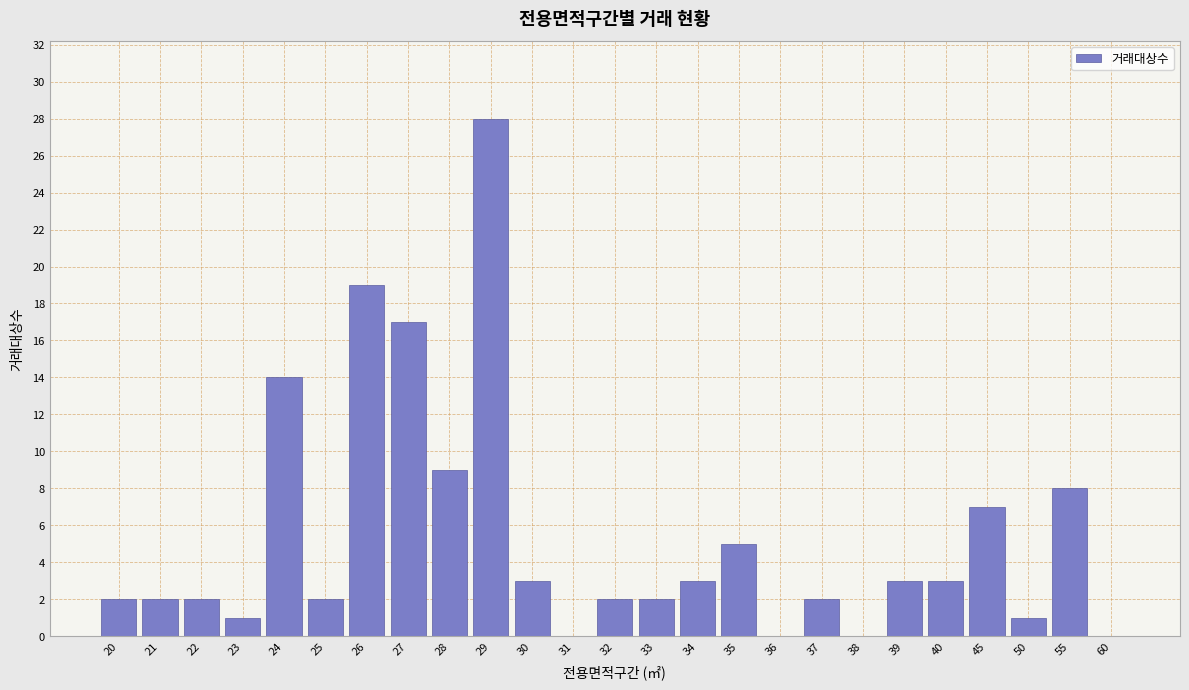

Reading right to left, list all the values displayed in this chart.

60=0	55=8	50=1	45=7	40=3	39=3	38=0	37=2	36=0	35=5	34=3	33=2	32=2	31=0	30=3	29=28	28=9	27=17	26=19	25=2	24=14	23=1	22=2	21=2	20=2